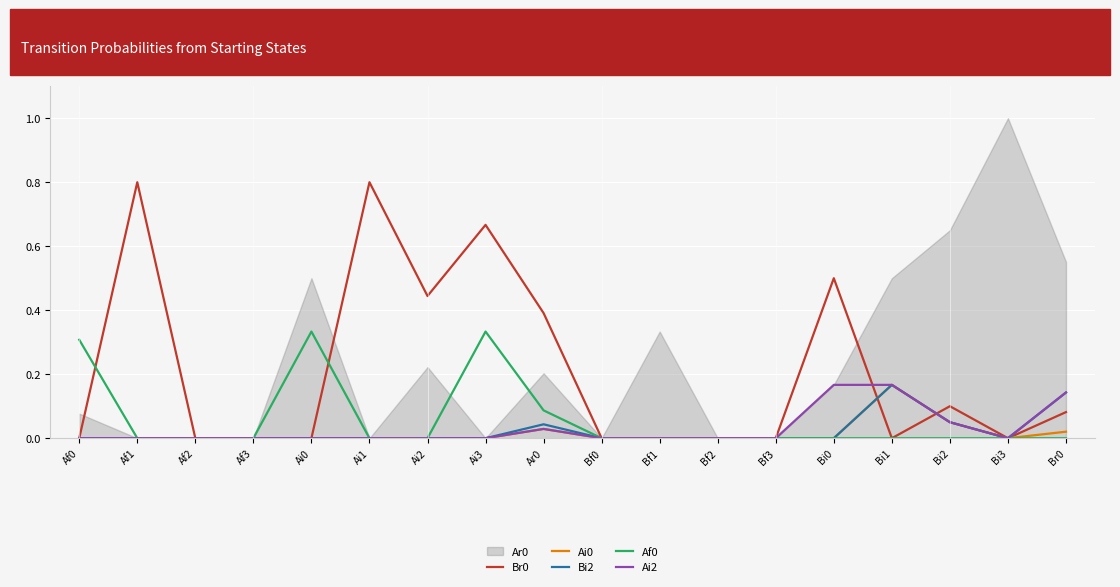

In Br0, how many points are lower than both neighbors (excluding endpoints)?

3